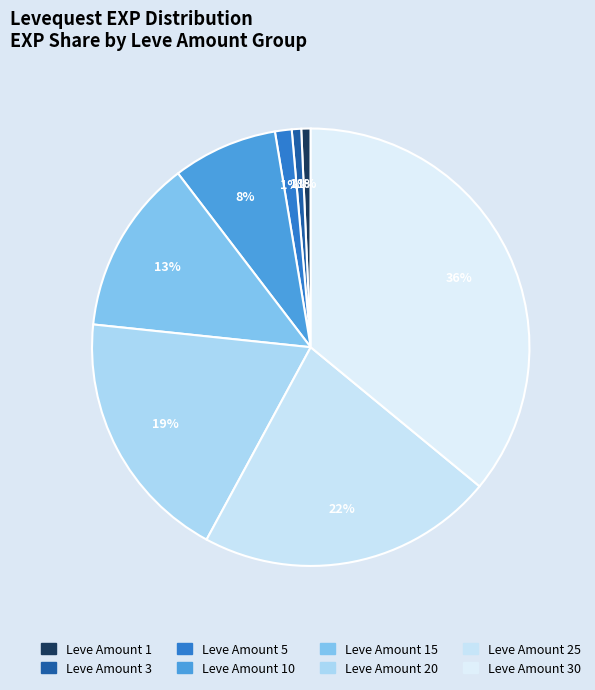

To the nearest percent, what is the average slice percentage?

12%